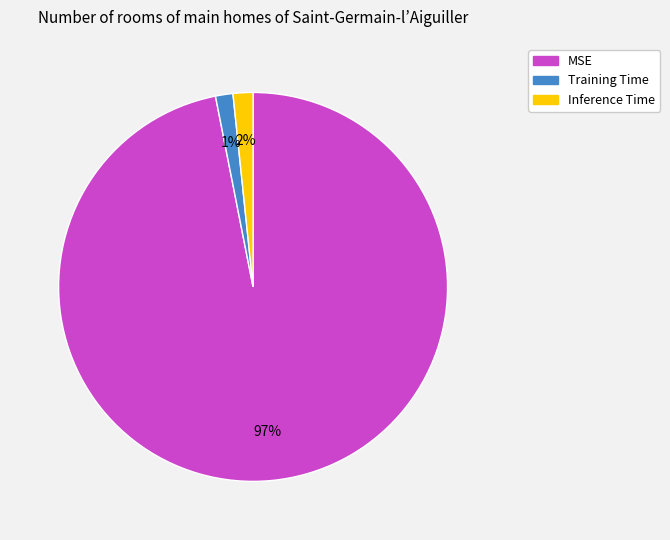

To the nearest percent, what is the average slice percentage?

33%